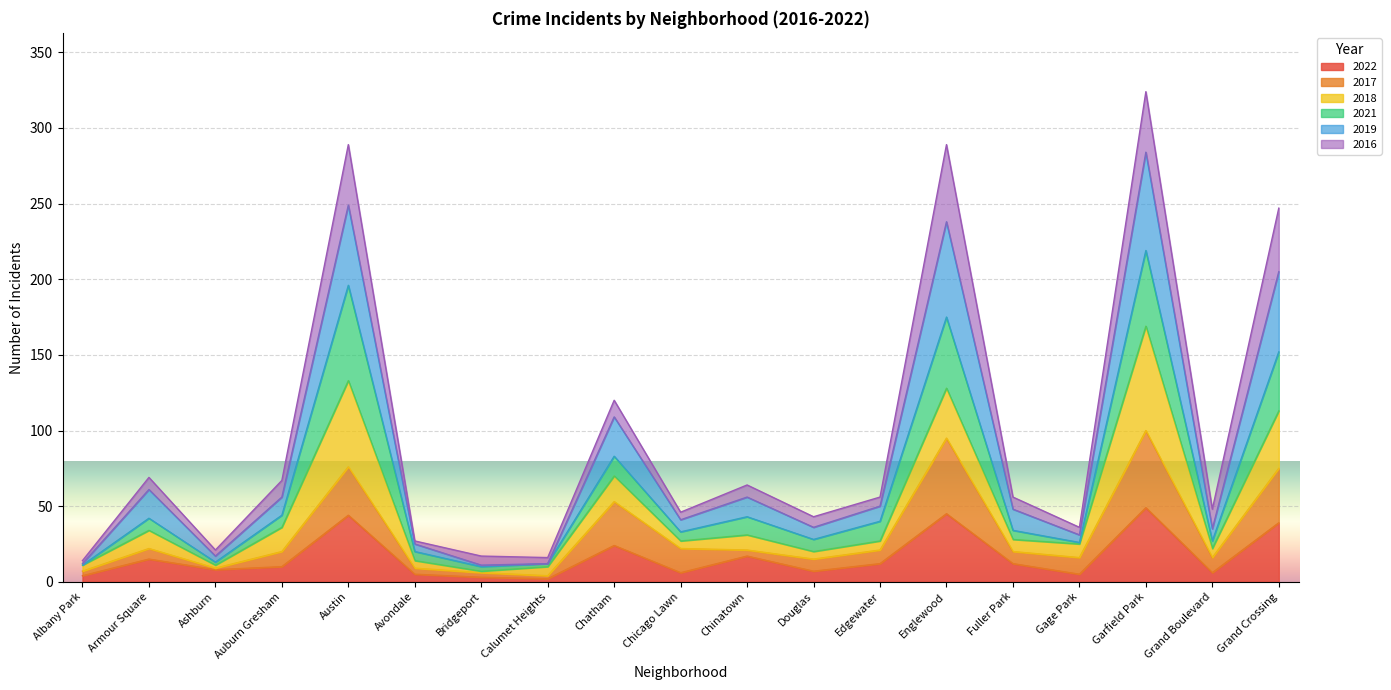

What is the approximate value of 2022 at Edgewater?

12